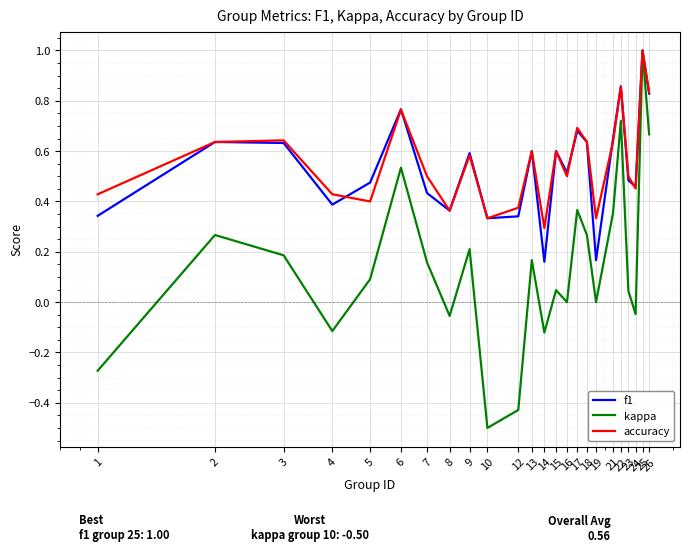

What is the maximum value for accuracy?

1.0